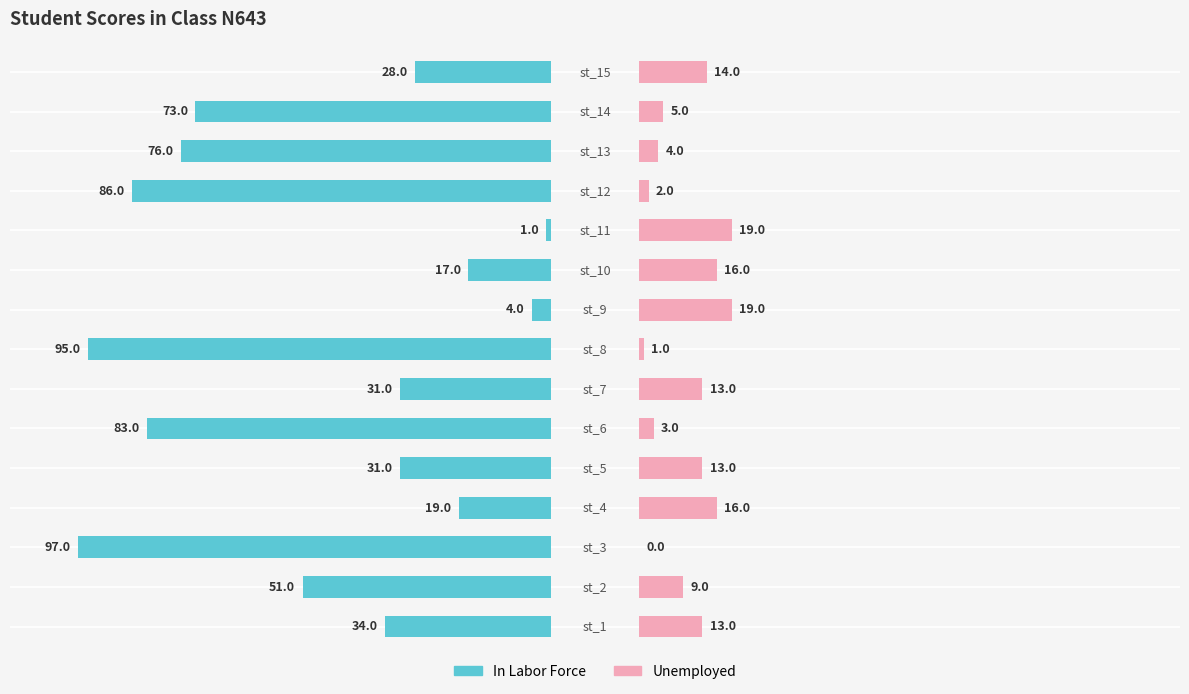

Reading left to right, transcribe all the data shown in this chart.

In Labor Force: -34	-51	-97	-19	-31	-83	-31	-95	-4	-17	-1	-86	-76	-73	-28
Unemployed: 13	9	0	16	13	3	13	1	19	16	19	2	4	5	14